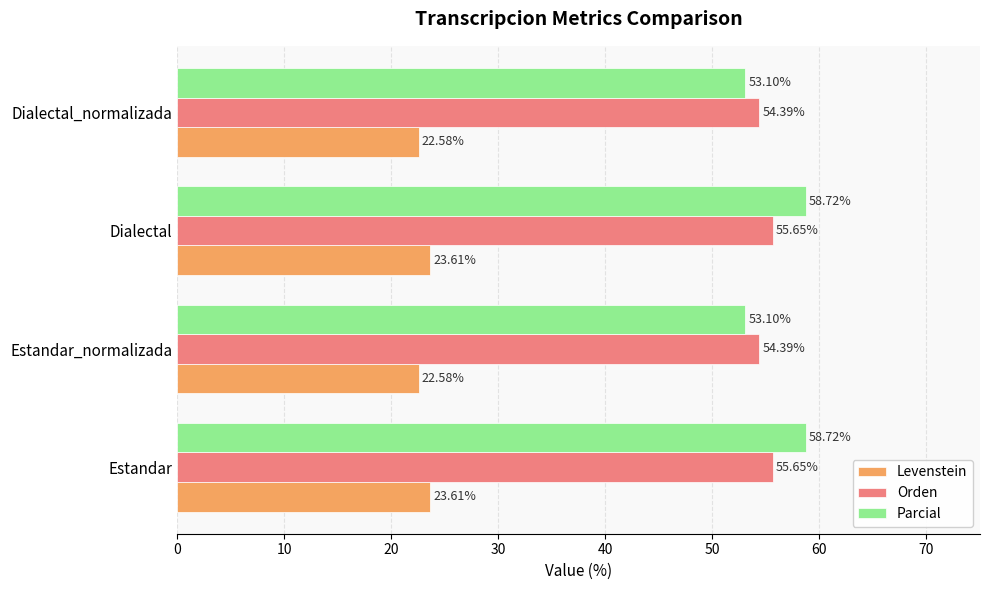

How many categories are shown in the chart?

4